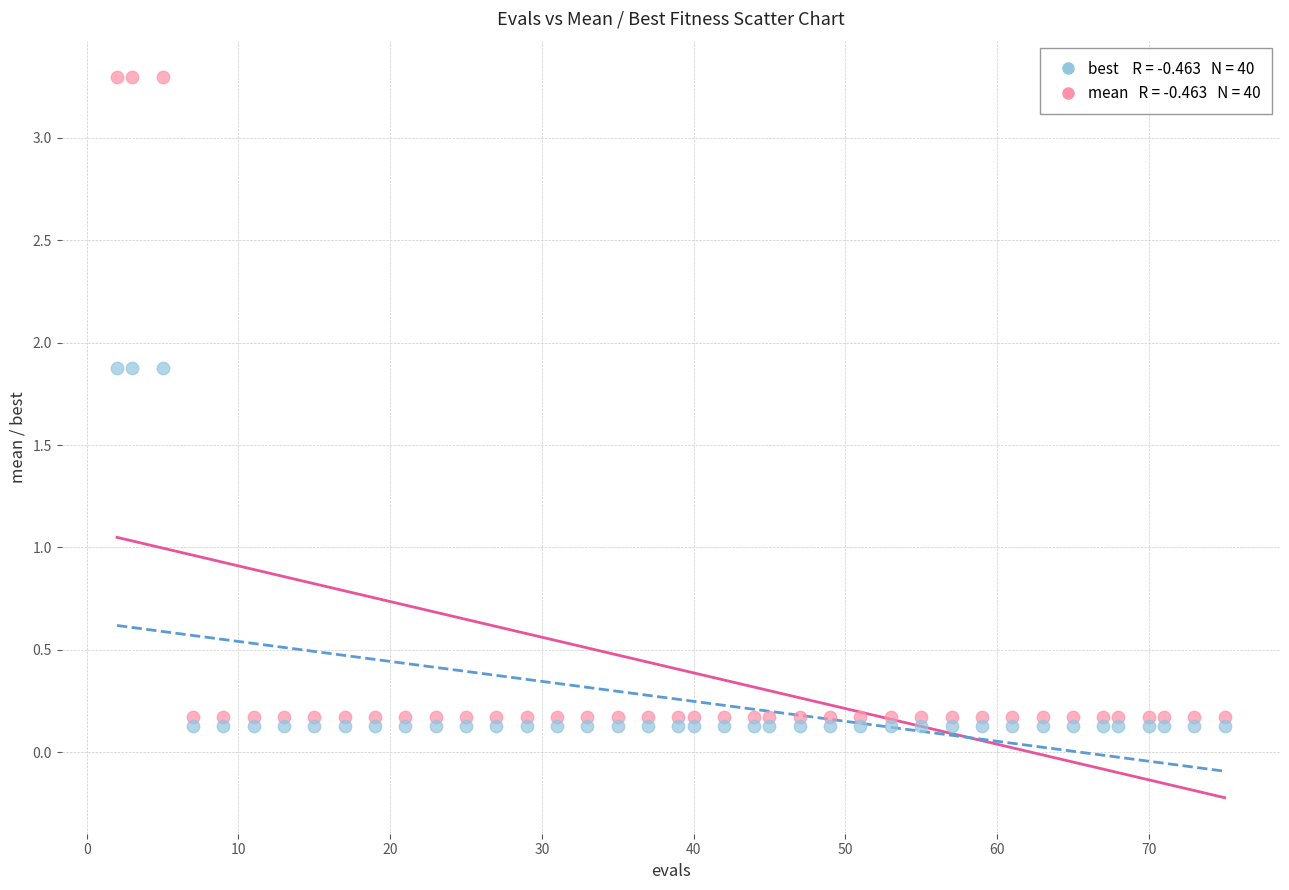

Across all data points, what is the range of X values (max minus min)?

73.0